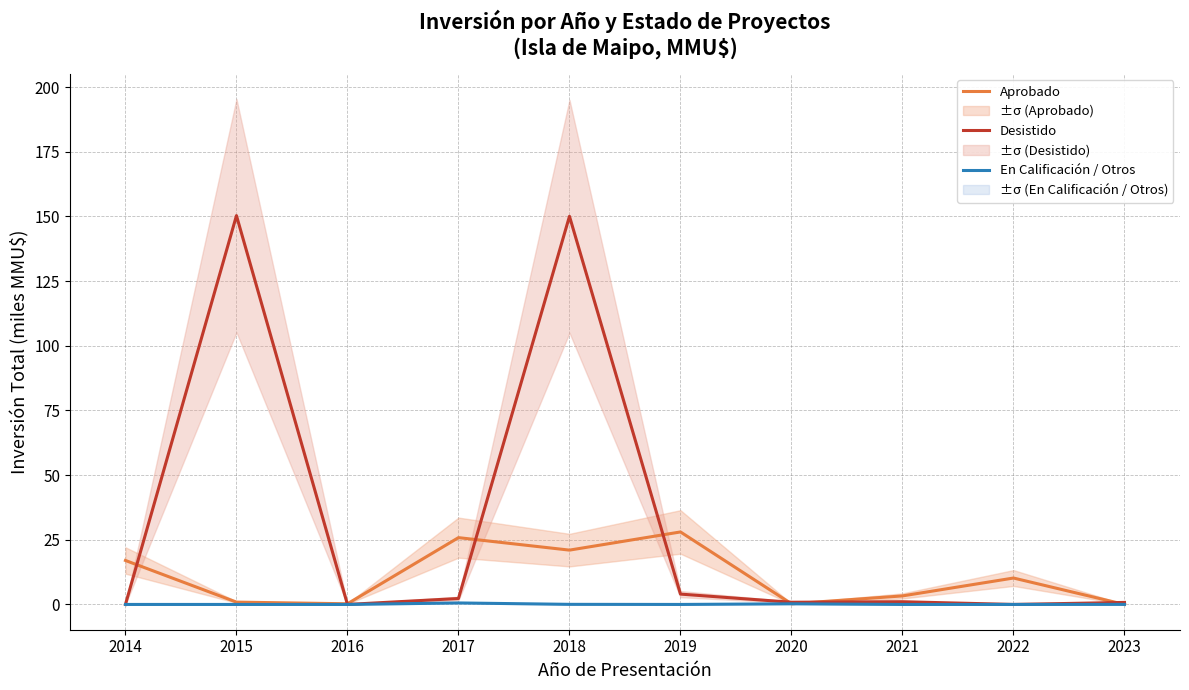

How many intersections are there between Desistido and Aprobado?

7